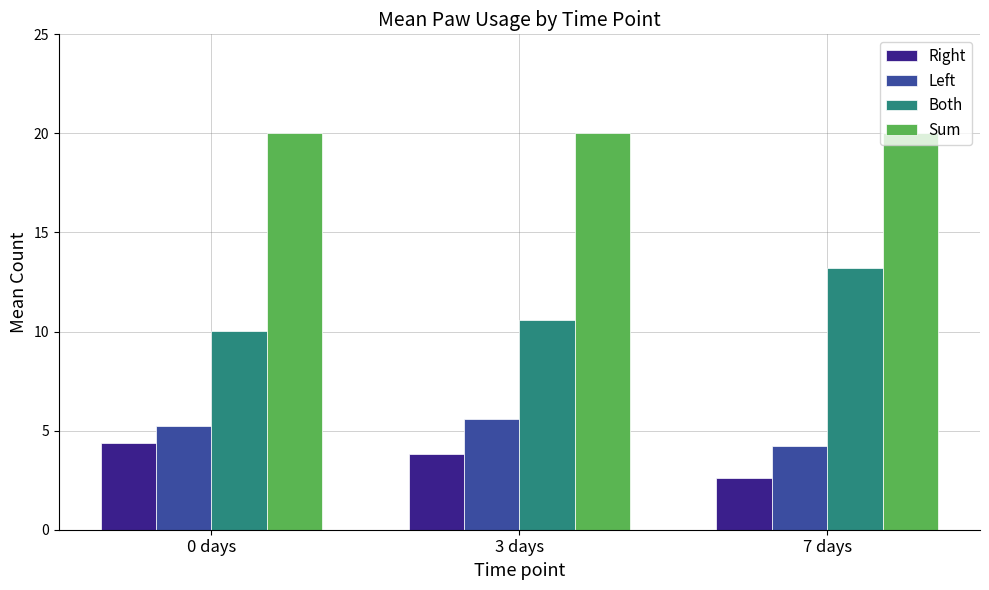

What is the total value across all series at 3 days?

40.0